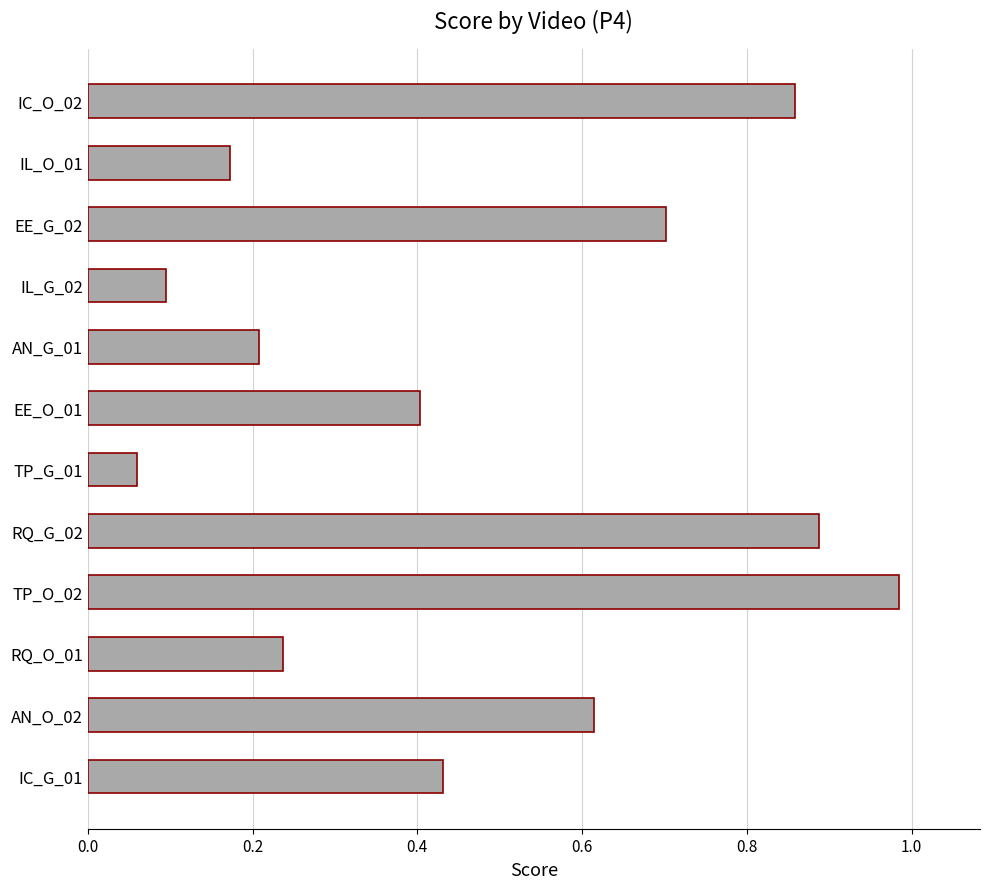

What is the average value?

0.5